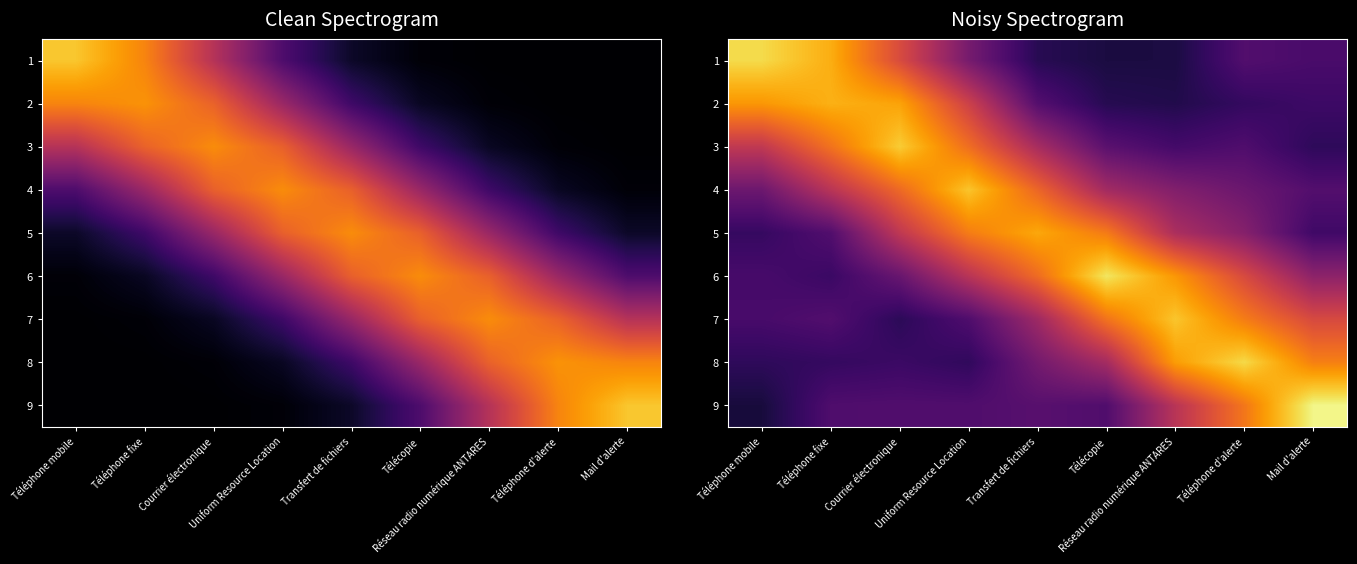

Which series has the largest total across all categories?

6